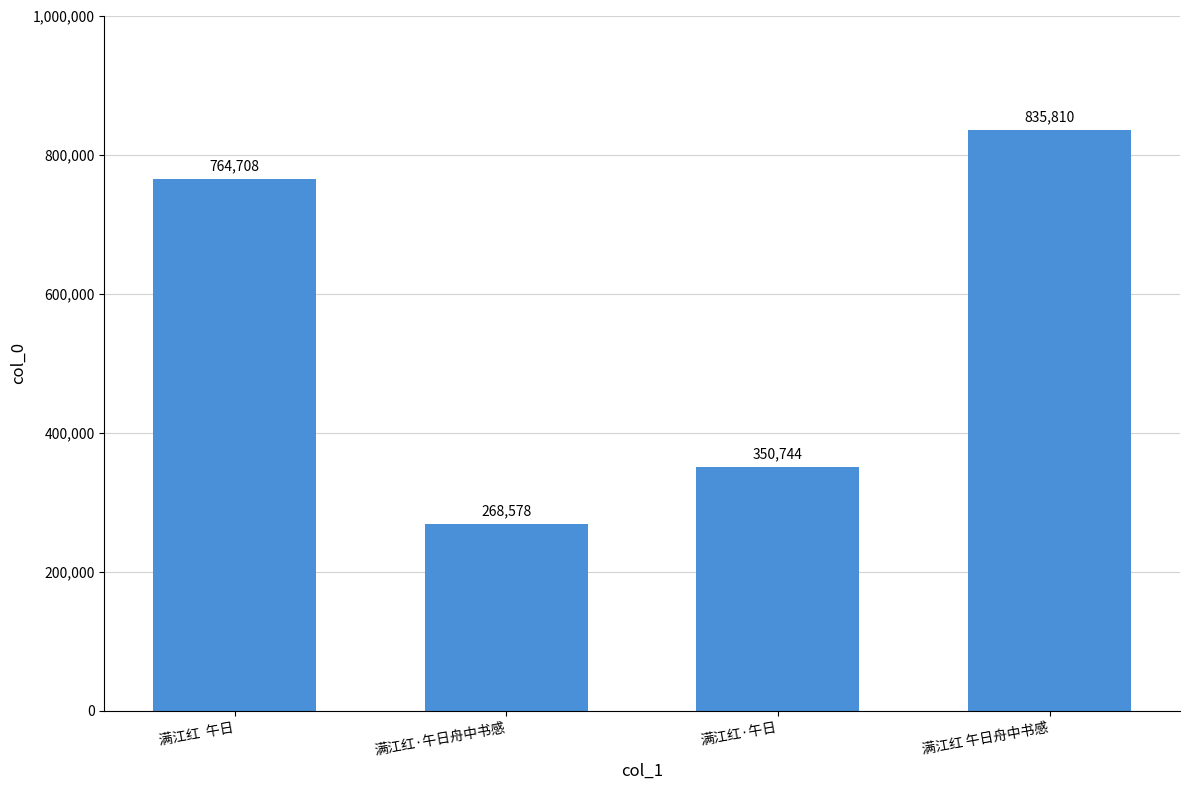

Reading left to right, what are all the values shown in this chart?

764708	268578	350744	835810